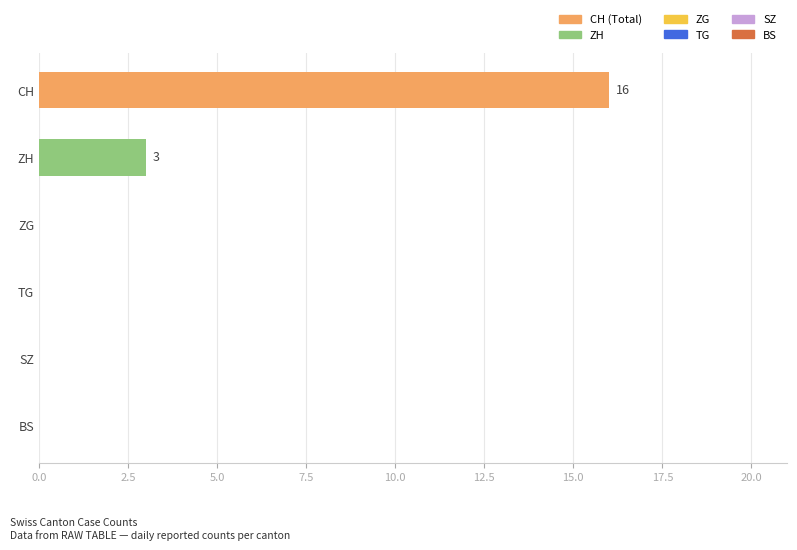

What is the maximum value shown in the chart?

16